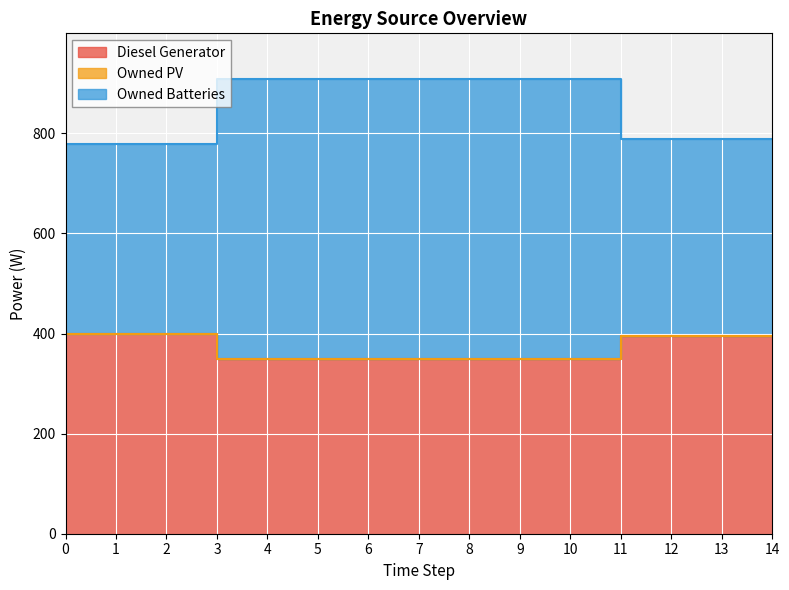

What is the sum of the Owned Batteries values at 5 and 3?

1818